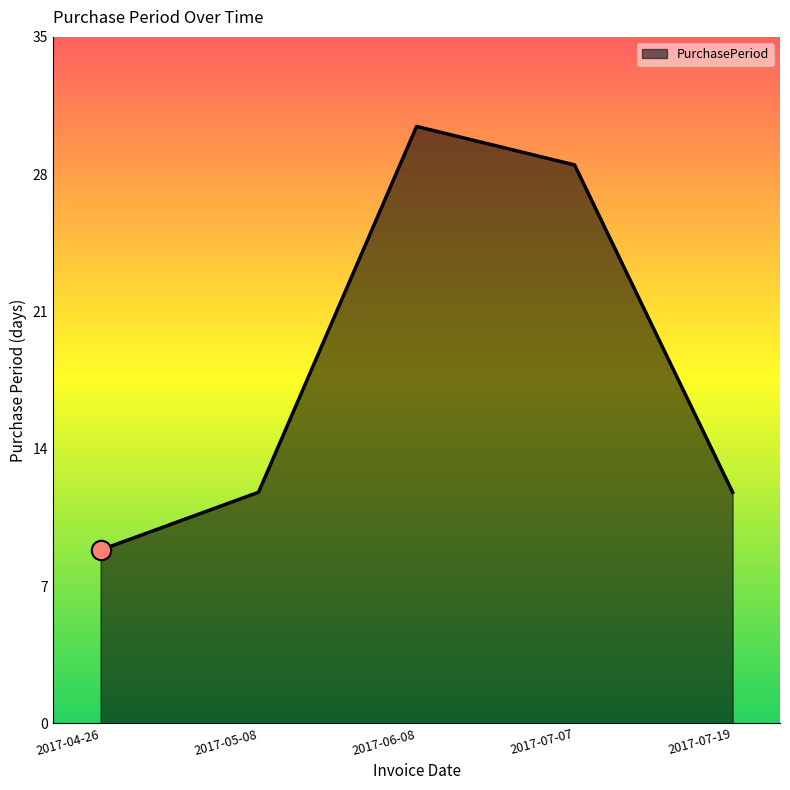

List the labels in order of value, largest first.

2017-06-08, 2017-07-07, 2017-05-08, 2017-07-19, 2017-04-26